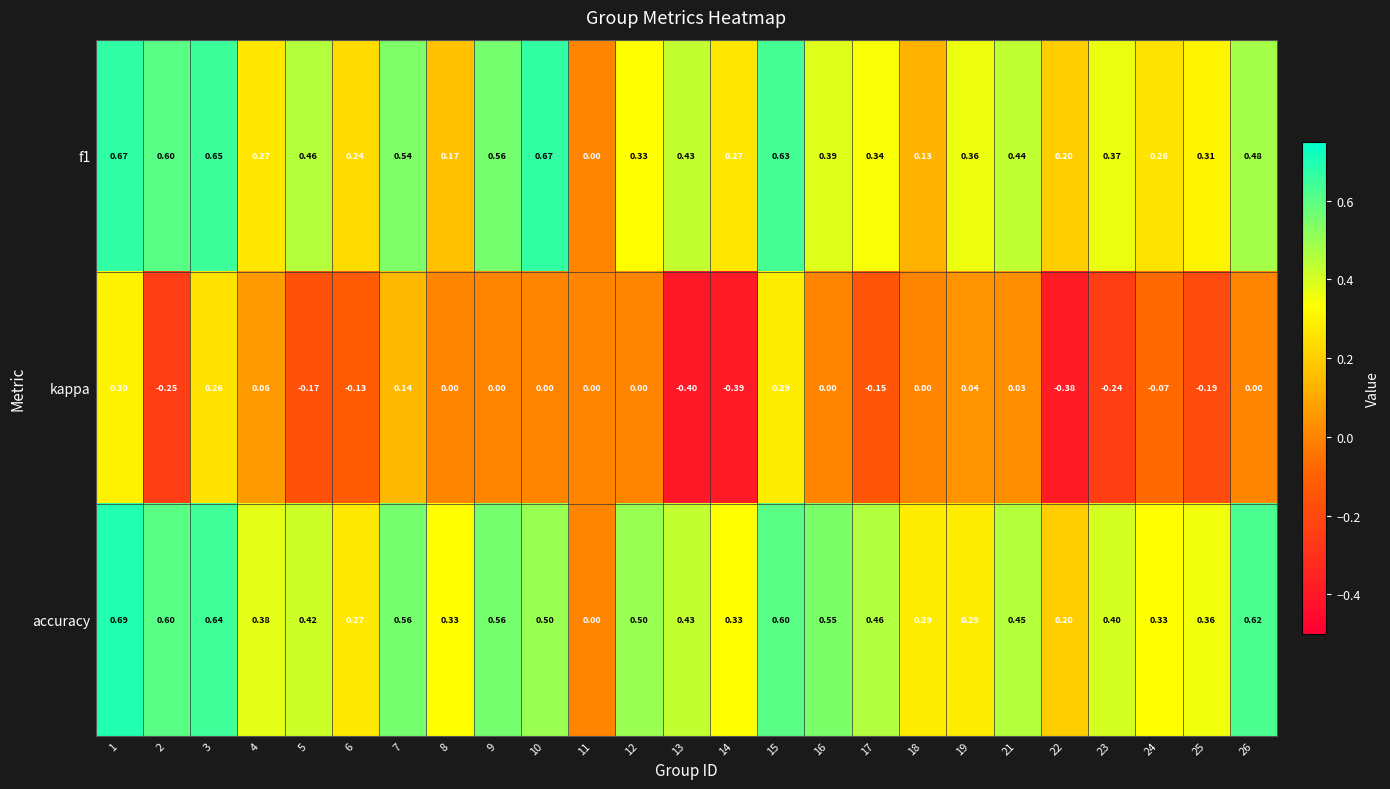

Is the value of kappa at 8 greater than the value of f1 at 14?

No